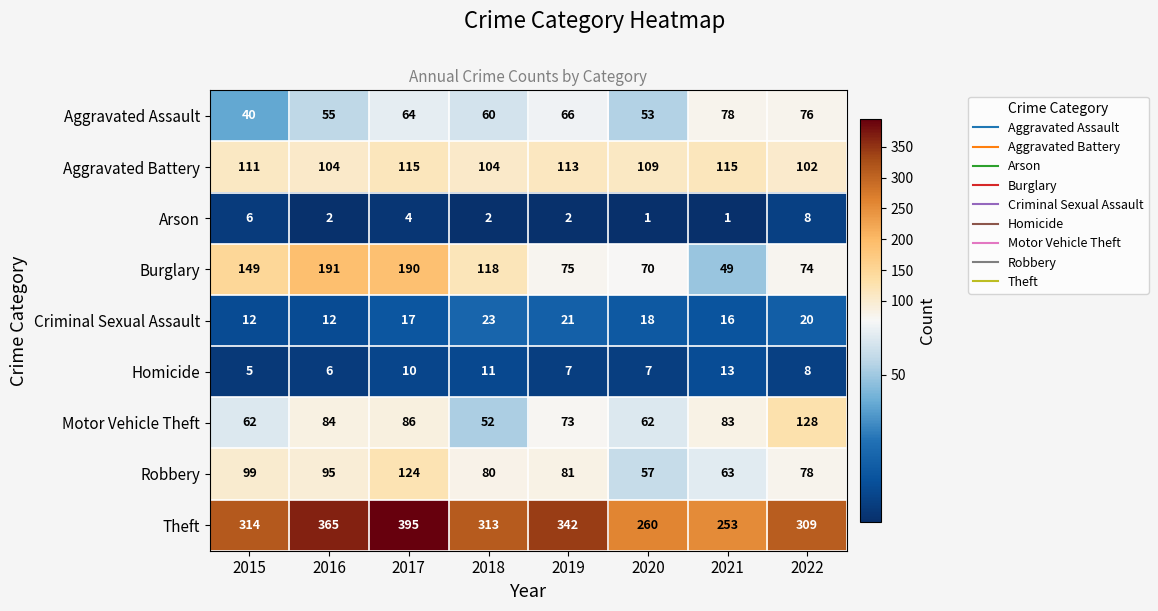

What is the minimum value shown in the chart?

1